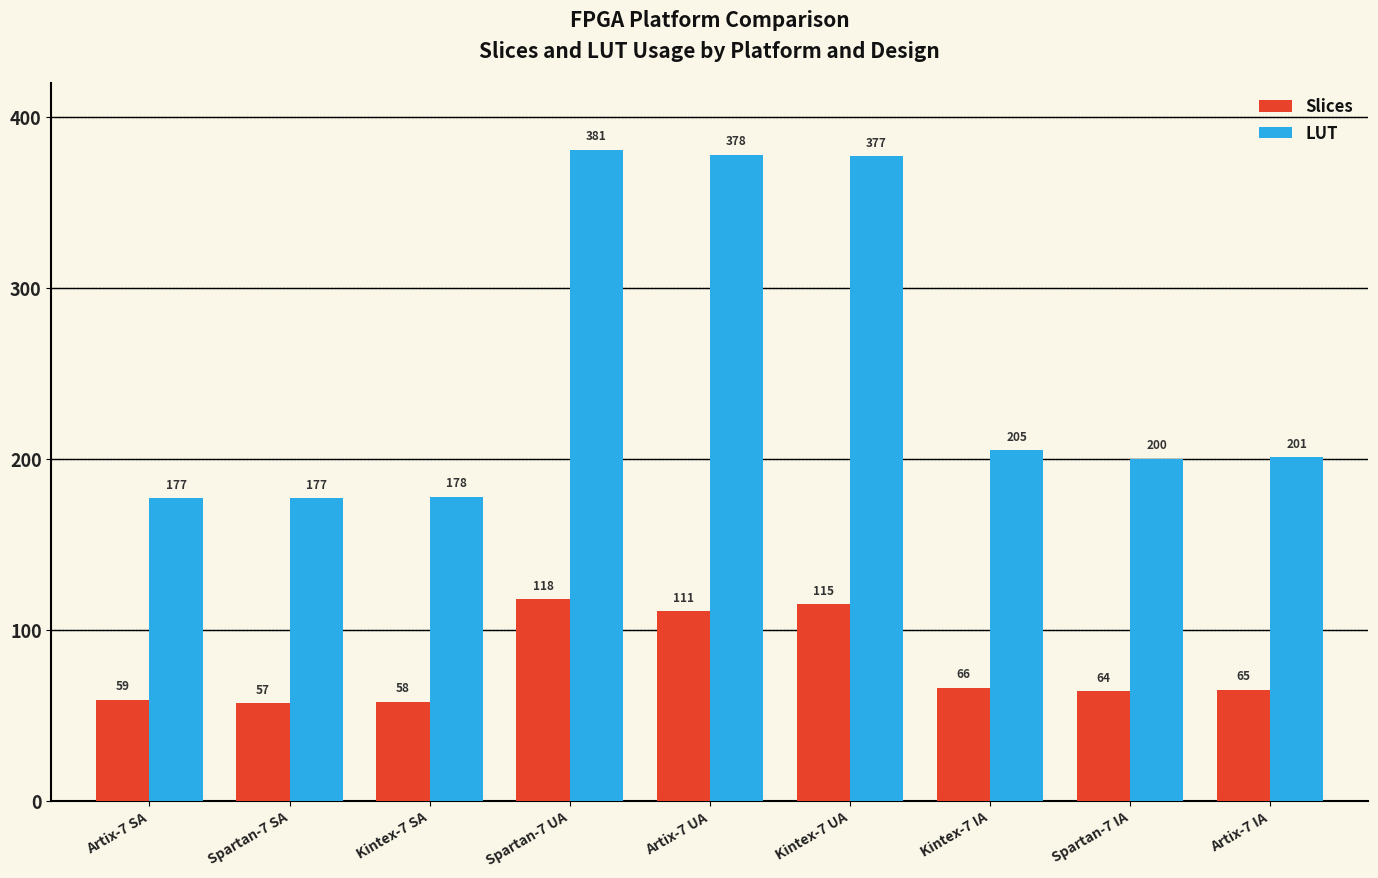

What is the spread (max minus min) of values at Artix-7 SA?

118